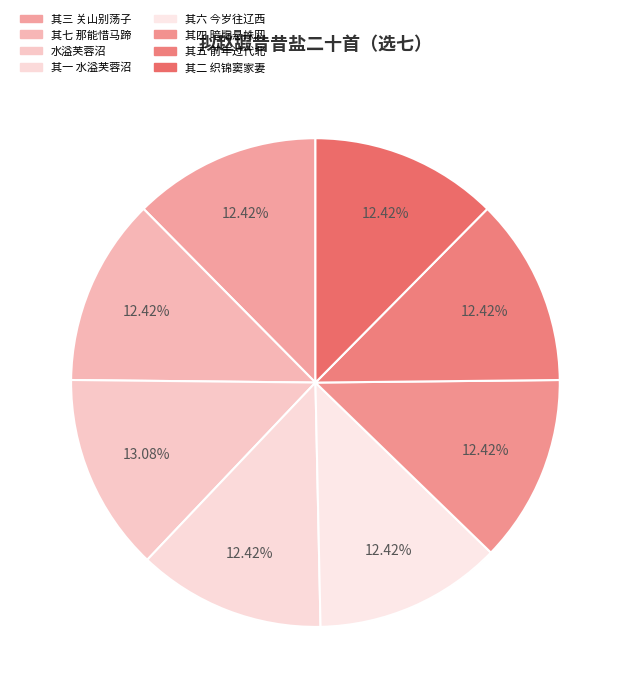

To the nearest percent, what is the combined percentage of 其四 暗牖悬蛛网 and 其五 前年过代北?

25%